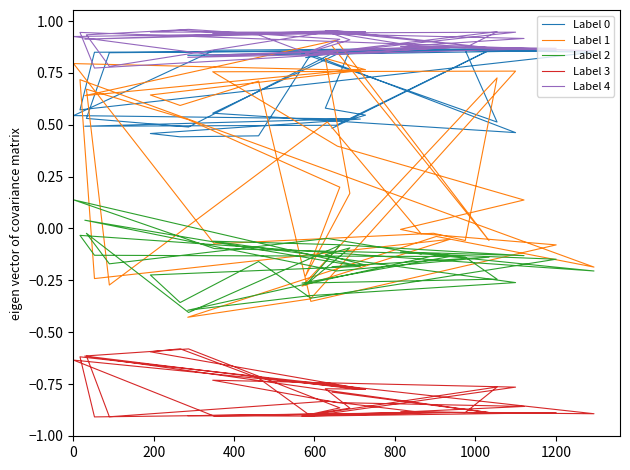

Rank the series by their maximum value, from lowest to highest.

Label 3, Label 2, Label 0, Label 1, Label 4